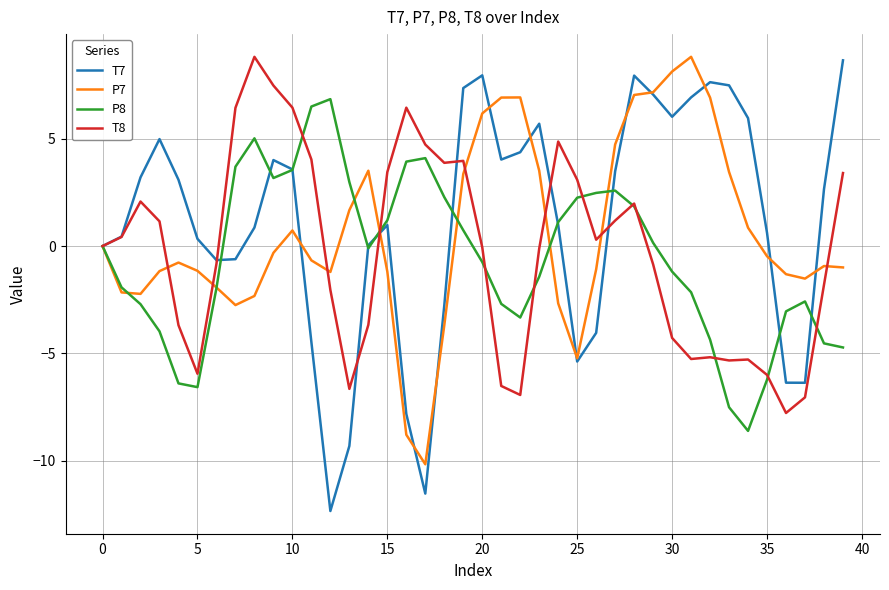

What is the maximum value shown in the chart?

8.8